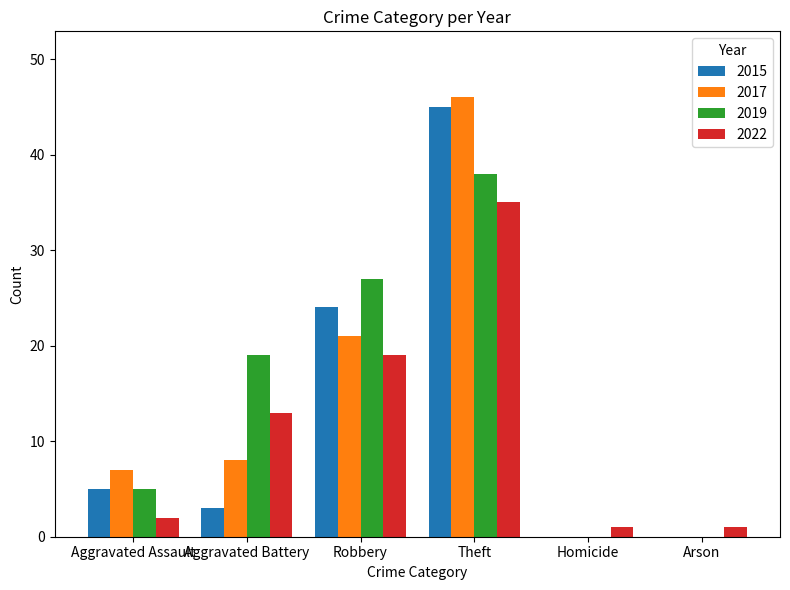

Which series changed the most between Aggravated Assault and Robbery?

2019